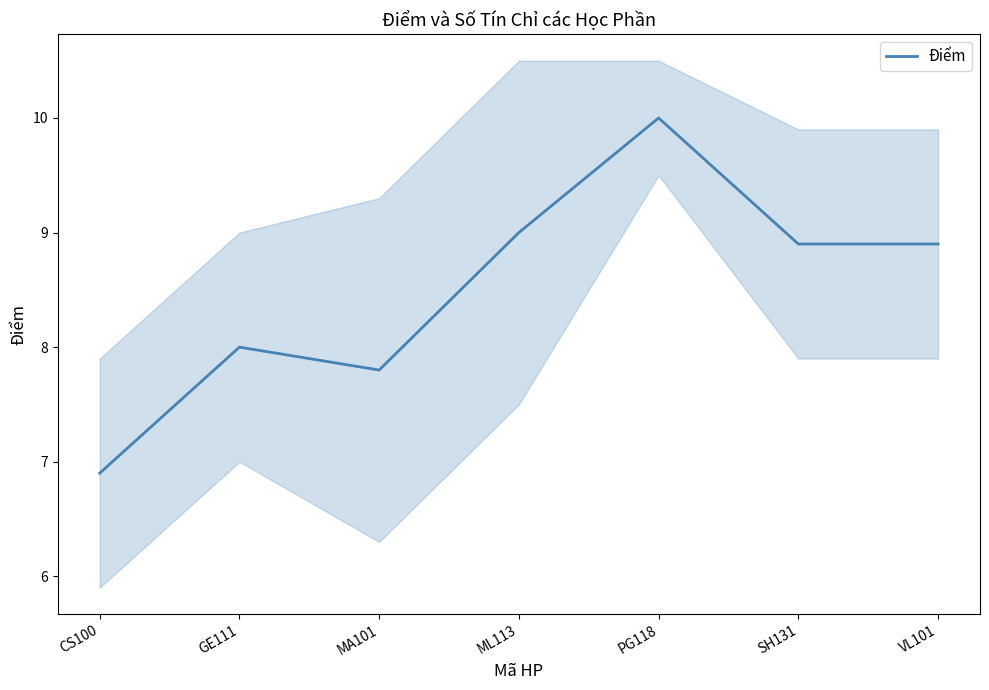

Rank the categories by value from lowest to highest.

CS100, MA101, GE111, SH131, VL101, ML113, PG118